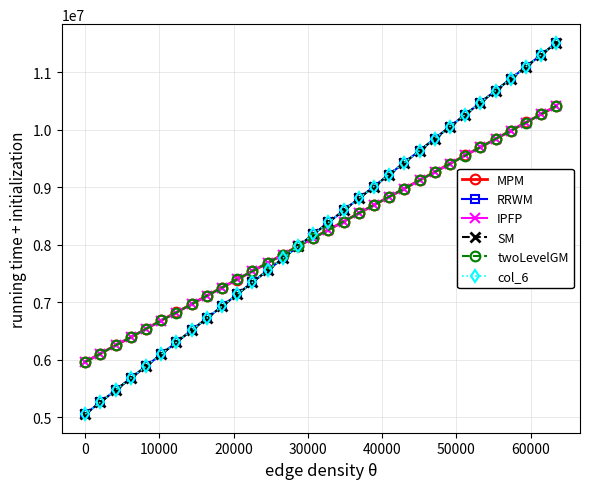

What is the greatest value displayed?

11514759